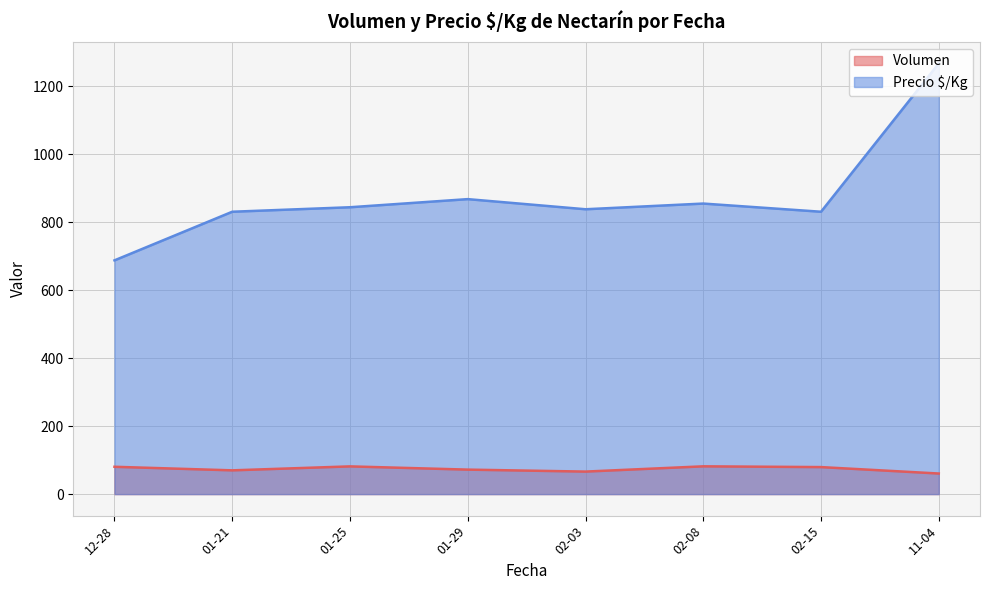

List the series in order of their peak value, lowest first.

Volumen, Precio $/Kg